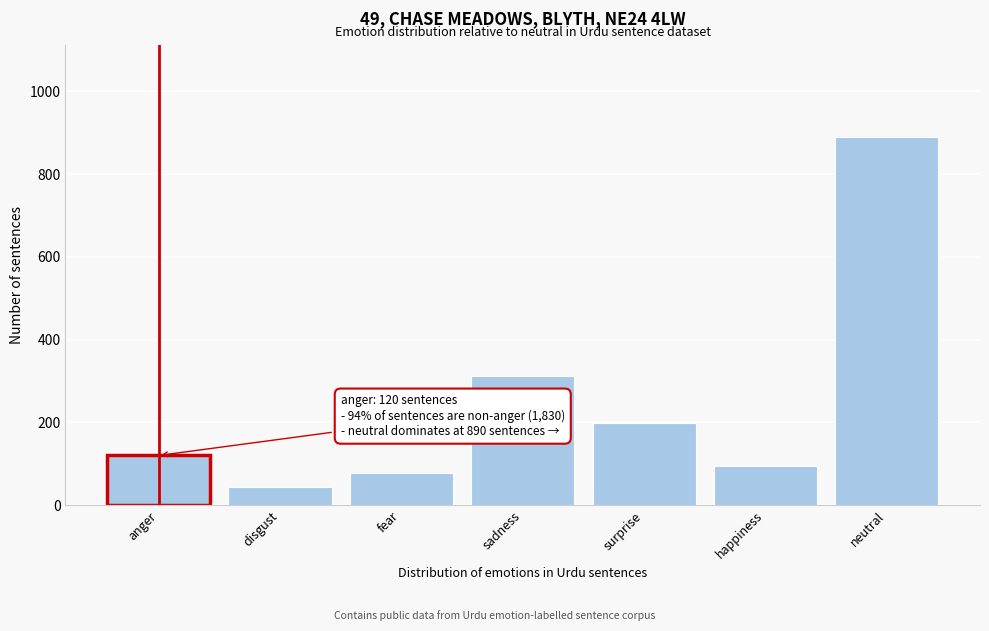

Reading left to right, extract all data points from this chart.

anger=120	disgust=45	fear=78	sadness=312	surprise=198	happiness=95	neutral=890